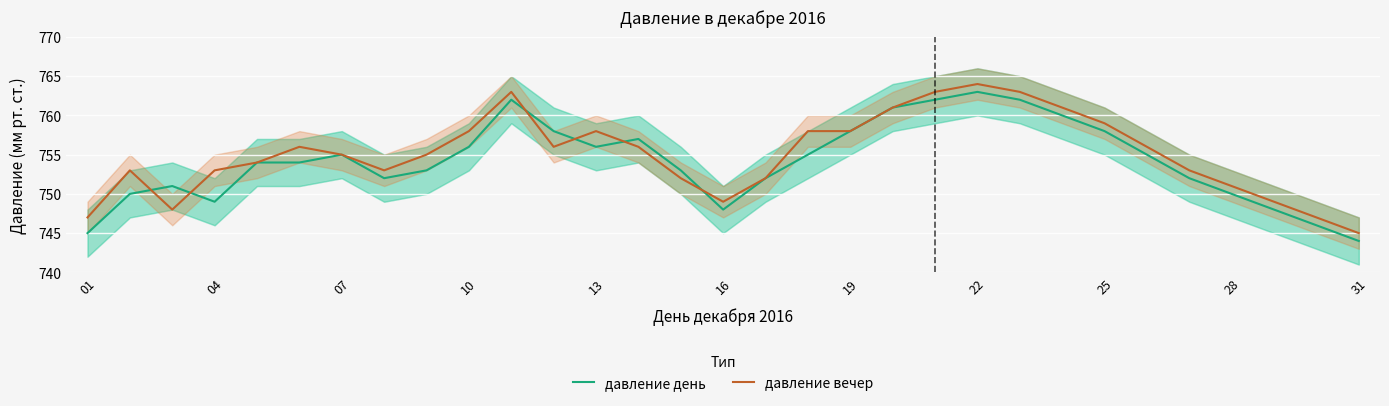

How many lines are shown in the chart?

2